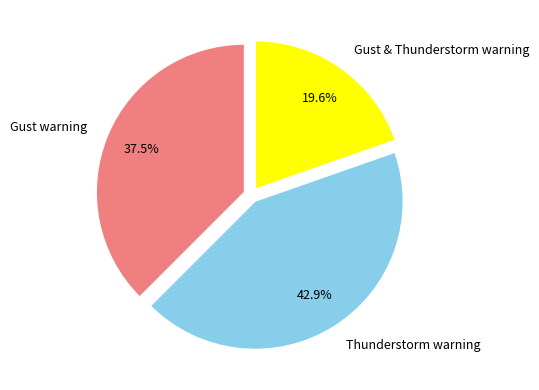

To the nearest percent, what portion does Gust & Thunderstorm warning represent?

20%